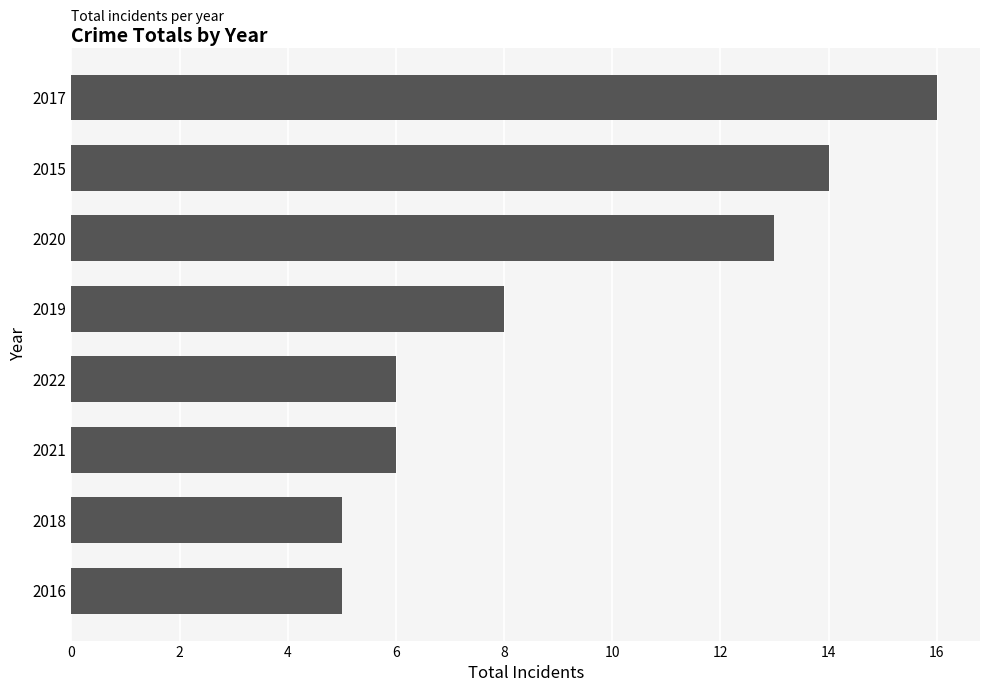

Reading bottom to top, transcribe all the data shown in this chart.

5	5	6	6	8	13	14	16